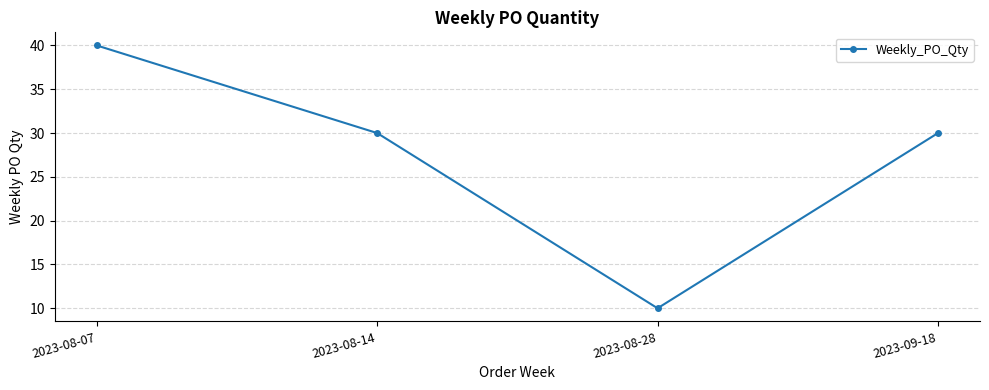

What is the label of the 2nd point from the right?

2023-08-28